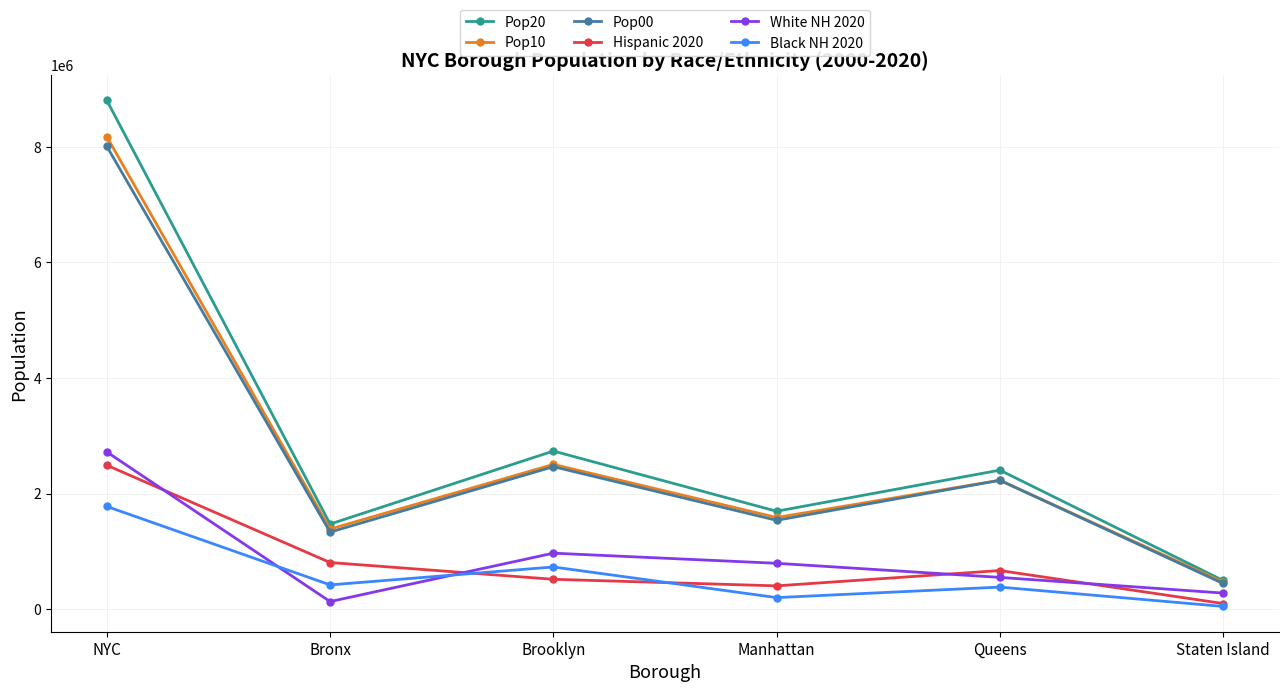

Between which two adjacent categories do White NH 2020 and Hispanic 2020 first intersect?

NYC and Bronx